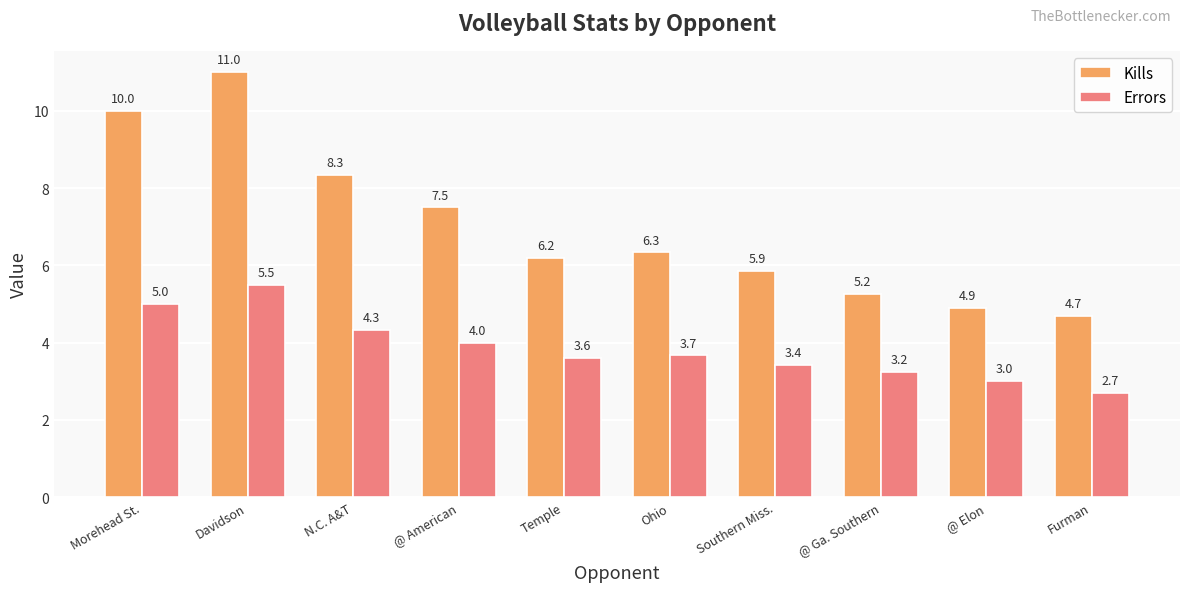

Count the number of data series in this chart.

2